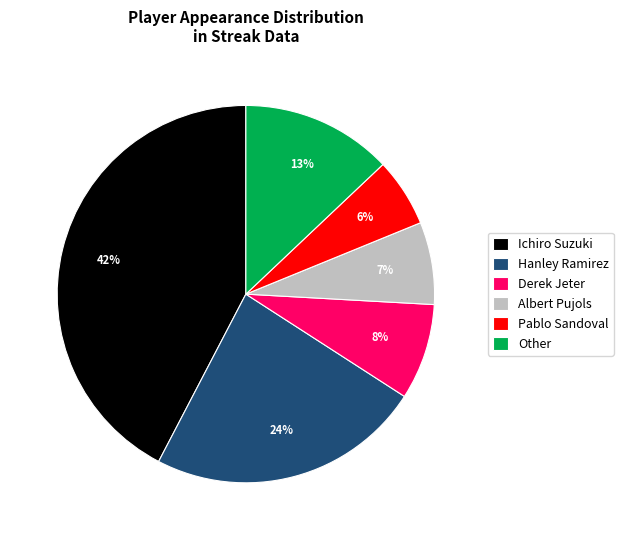

Between Hanley Ramirez and Pablo Sandoval, which is larger?

Hanley Ramirez